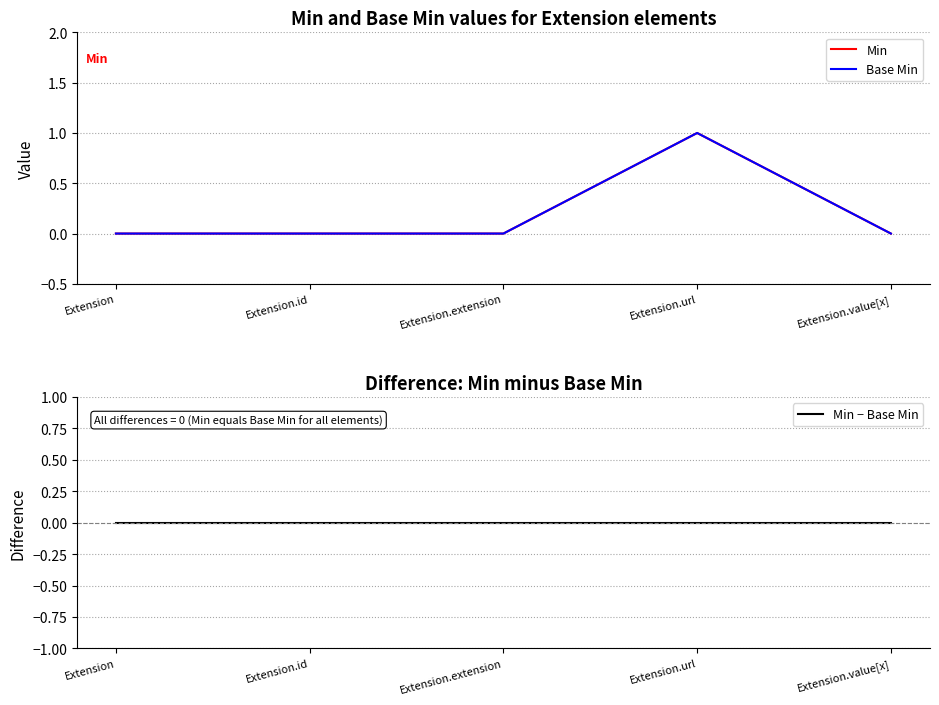

What is the highest value of the Base Min series?

1